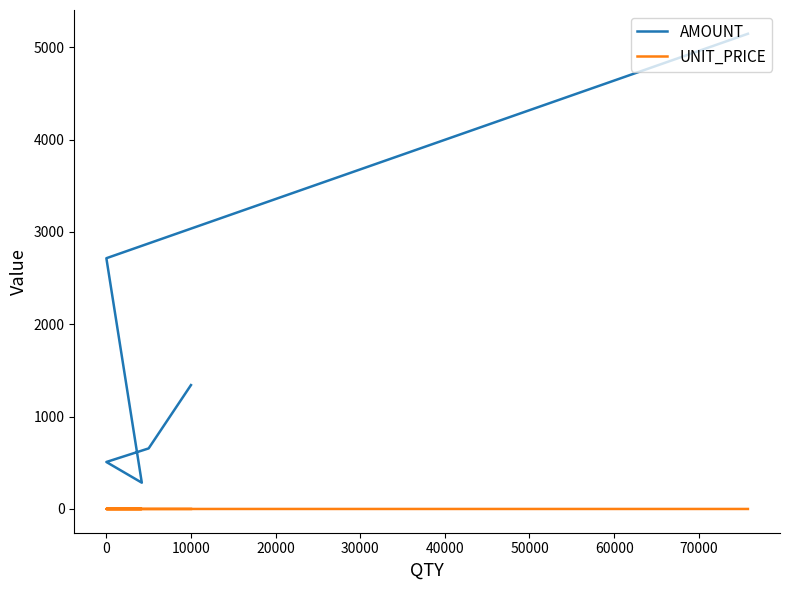

How many lines are shown in the chart?

2